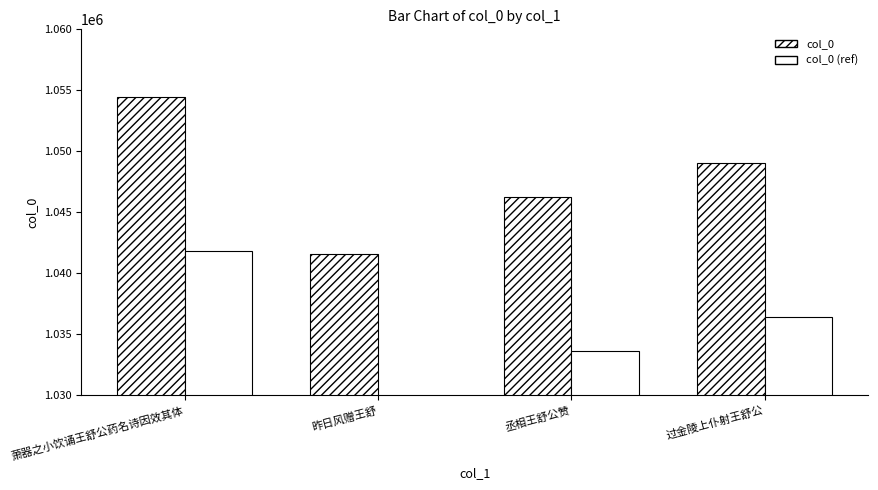

What is the average value of the col_0 series?

1047831.5